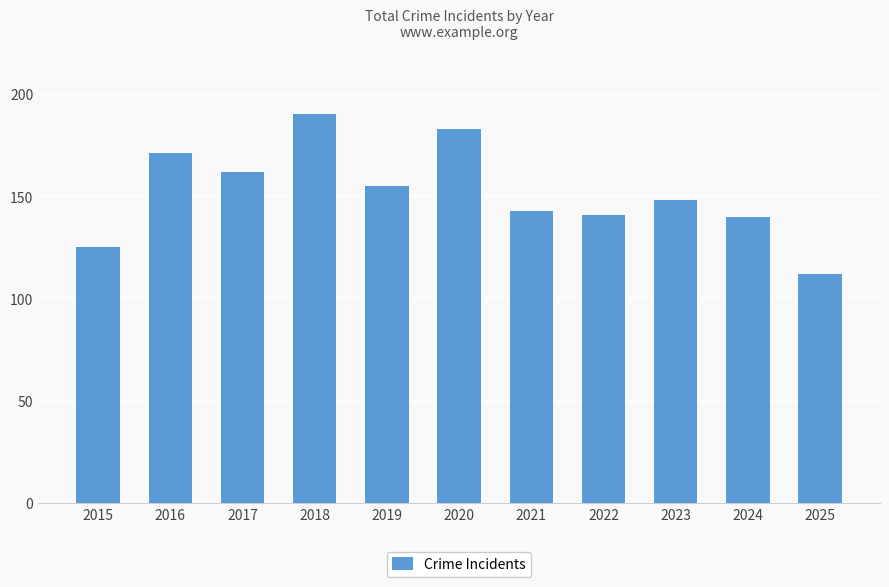

What is the value of the 10th bar from the left?

140